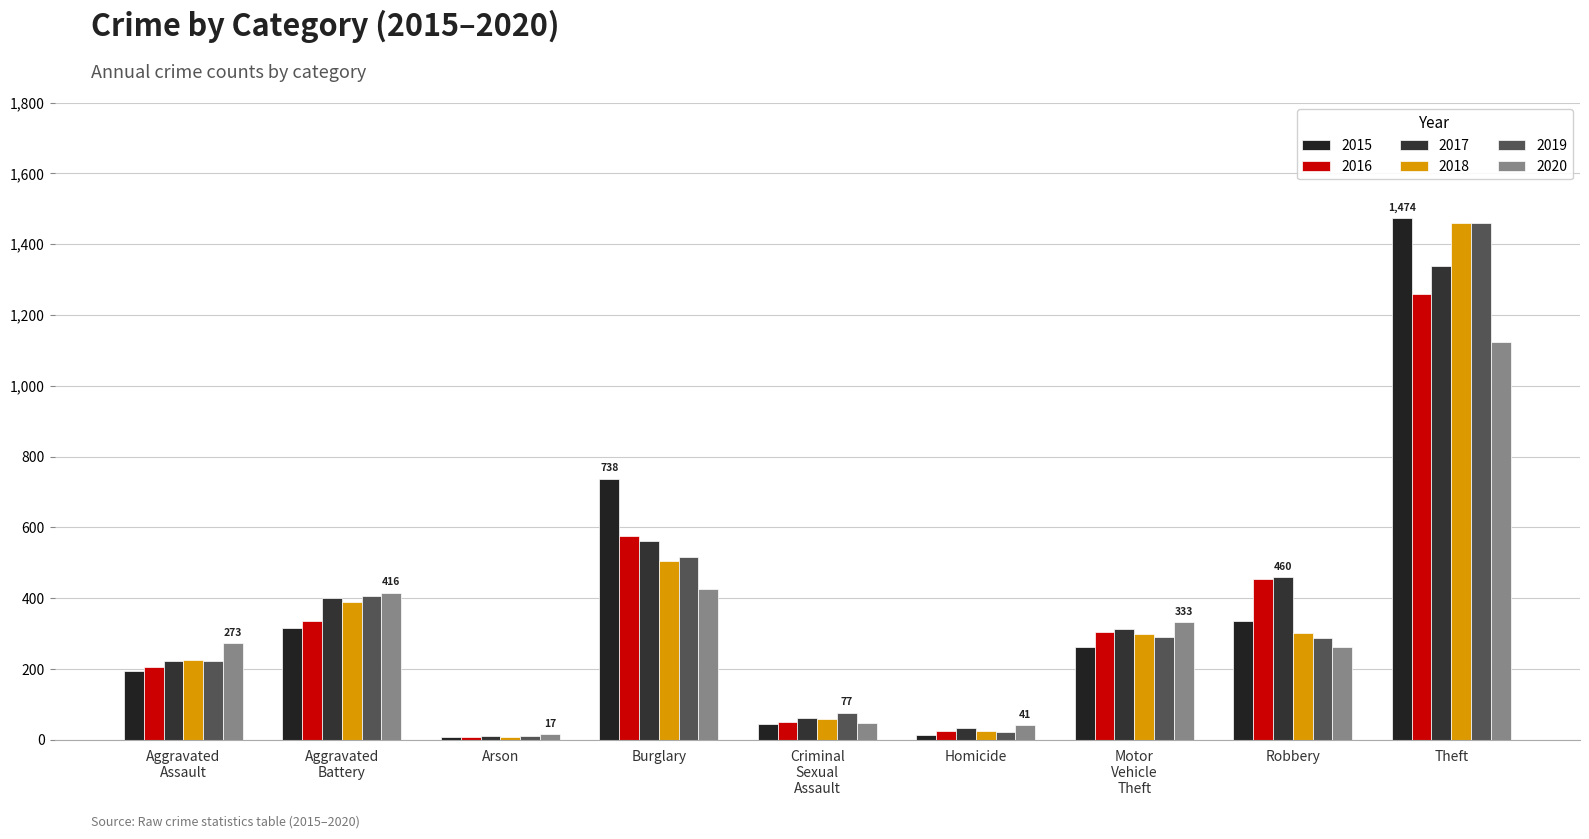

Is the value of 2015 at Burglary greater than the value of 2016 at Homicide?

Yes